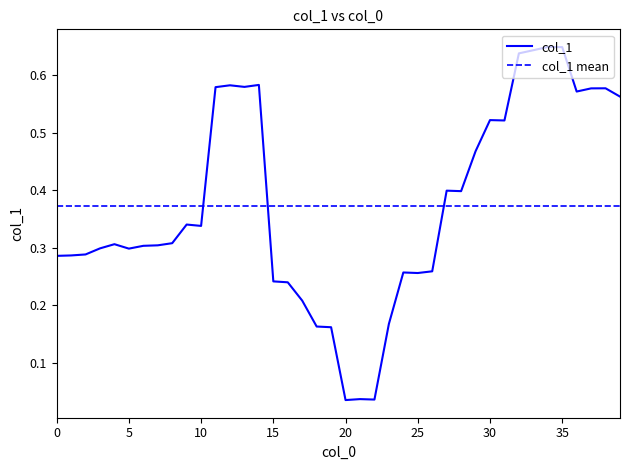

Is it true that col_1 equals 0.3 at 30?

False